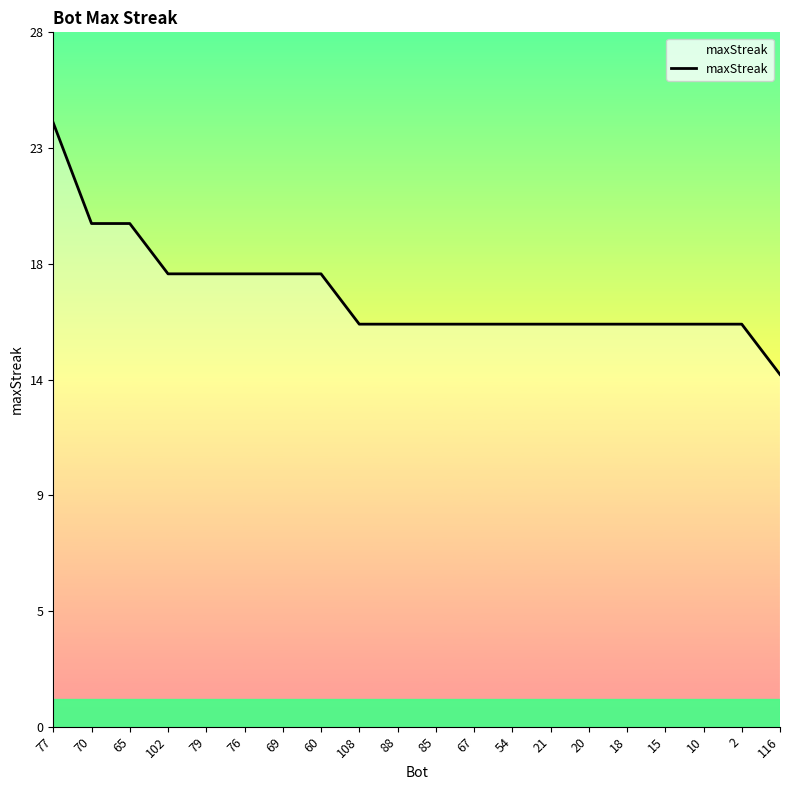

Reading right to left, transcribe all the data shown in this chart.

116=14	2=16	10=16	15=16	18=16	20=16	21=16	54=16	67=16	85=16	88=16	108=16	60=18	69=18	76=18	79=18	102=18	65=20	70=20	77=24